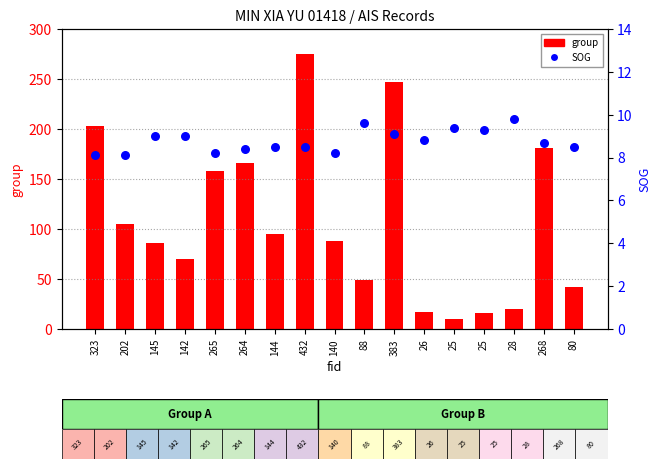

What are all the series names shown in the legend?

group, SOG